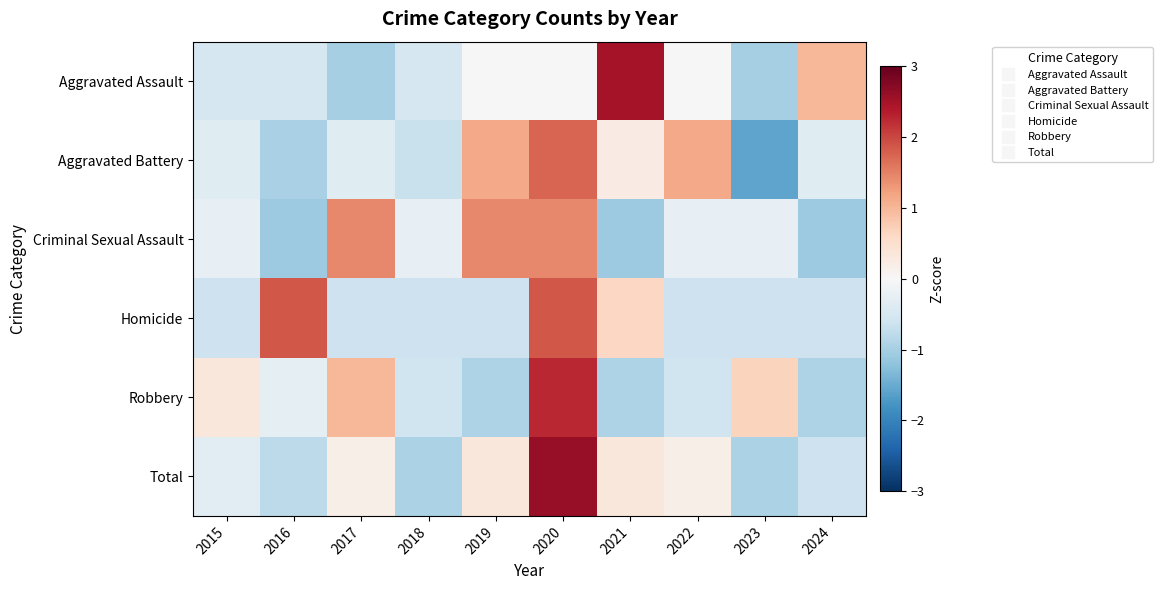

Which series has the largest total across all categories?

Total